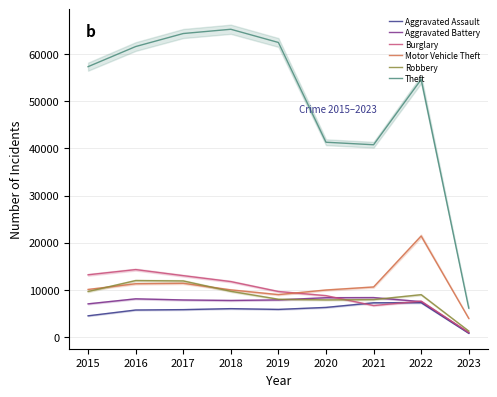

Is it true that Aggravated Battery equals 878 at 2023?

True